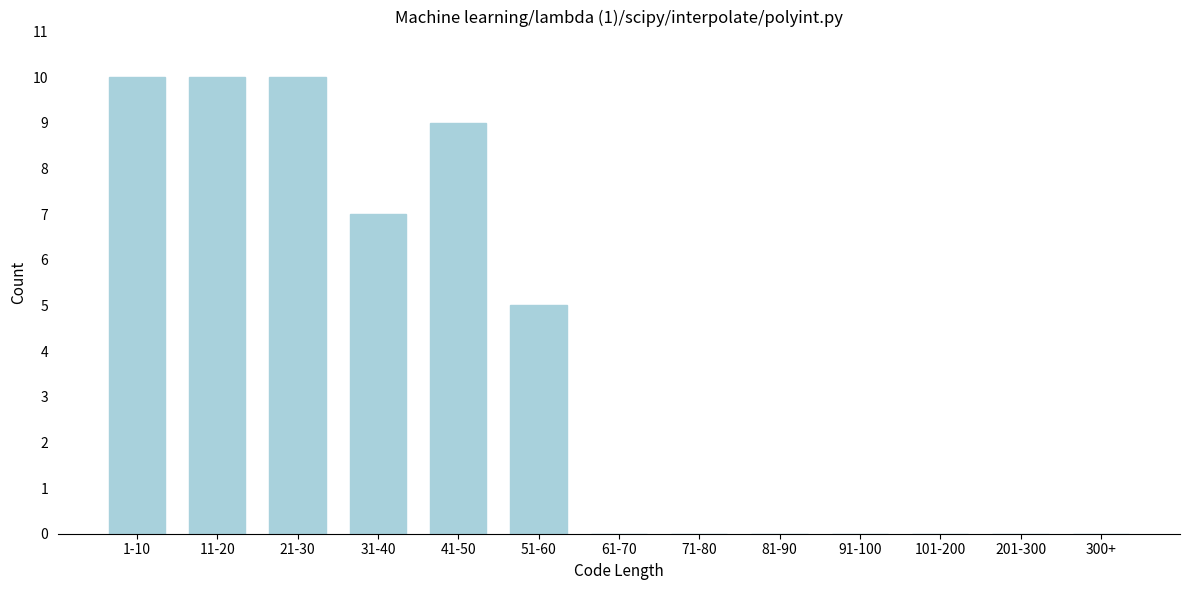

Reading right to left, extract all data points from this chart.

300+=0	201-300=0	101-200=0	91-100=0	81-90=0	71-80=0	61-70=0	51-60=5	41-50=9	31-40=7	21-30=10	11-20=10	1-10=10